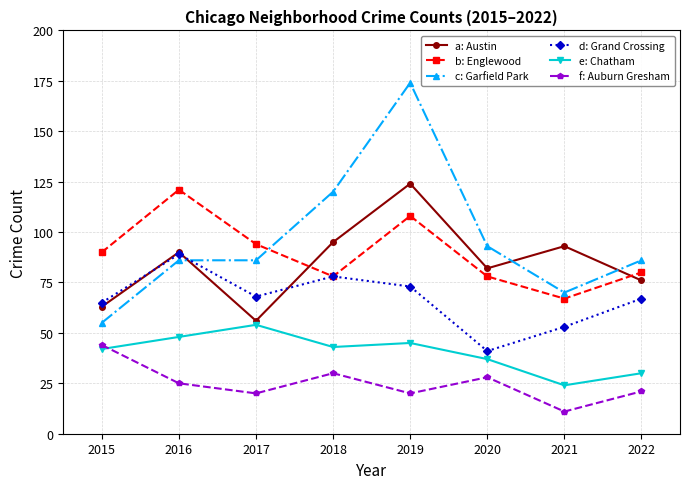

Reading left to right, transcribe all the data shown in this chart.

a: Austin: 63	90	56	95	124	82	93	76
b: Englewood: 90	121	94	78	108	78	67	80
c: Garfield Park: 55	86	86	120	174	93	70	86
d: Grand Crossing: 65	89	68	78	73	41	53	67
e: Chatham: 42	48	54	43	45	37	24	30
f: Auburn Gresham: 44	25	20	30	20	28	11	21